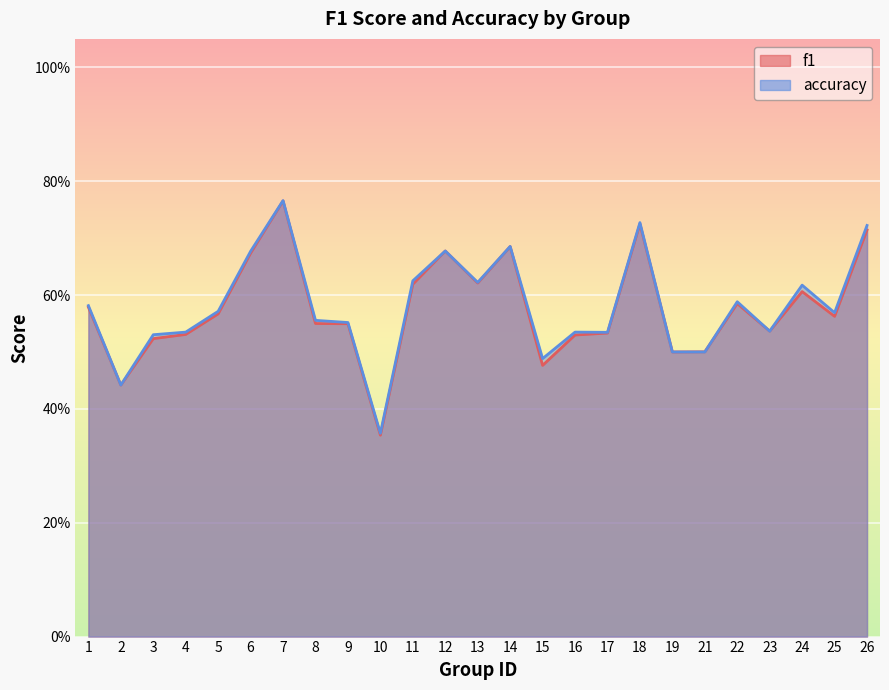

What is the sum of all accuracy values?

14.5